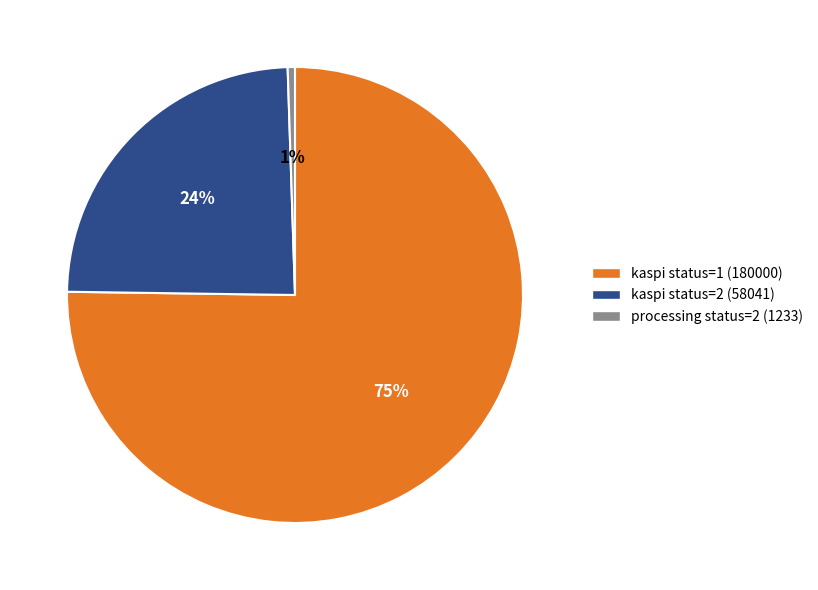

To the nearest percent, what is the combined percentage of kaspi status=1 (180000) and kaspi status=2 (58041)?

99%